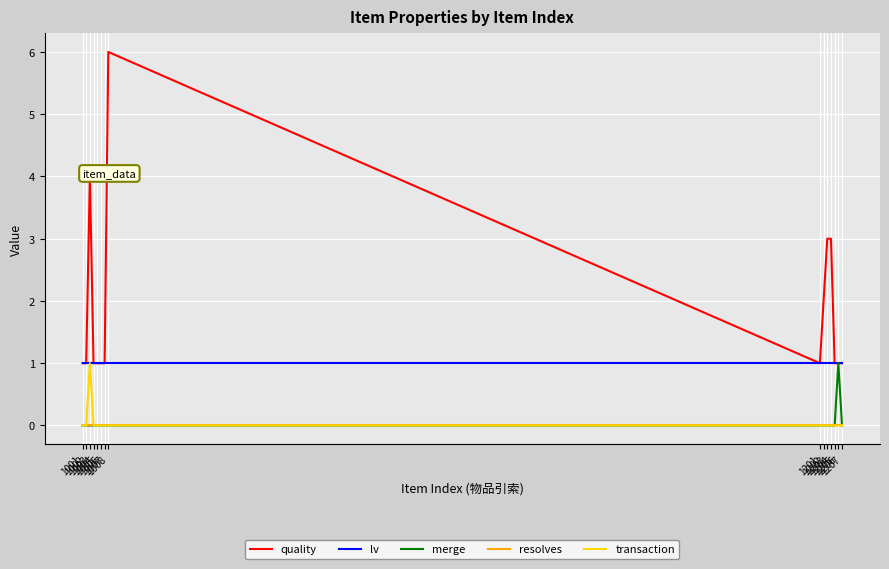

Does the chart have visible grid lines?

Yes